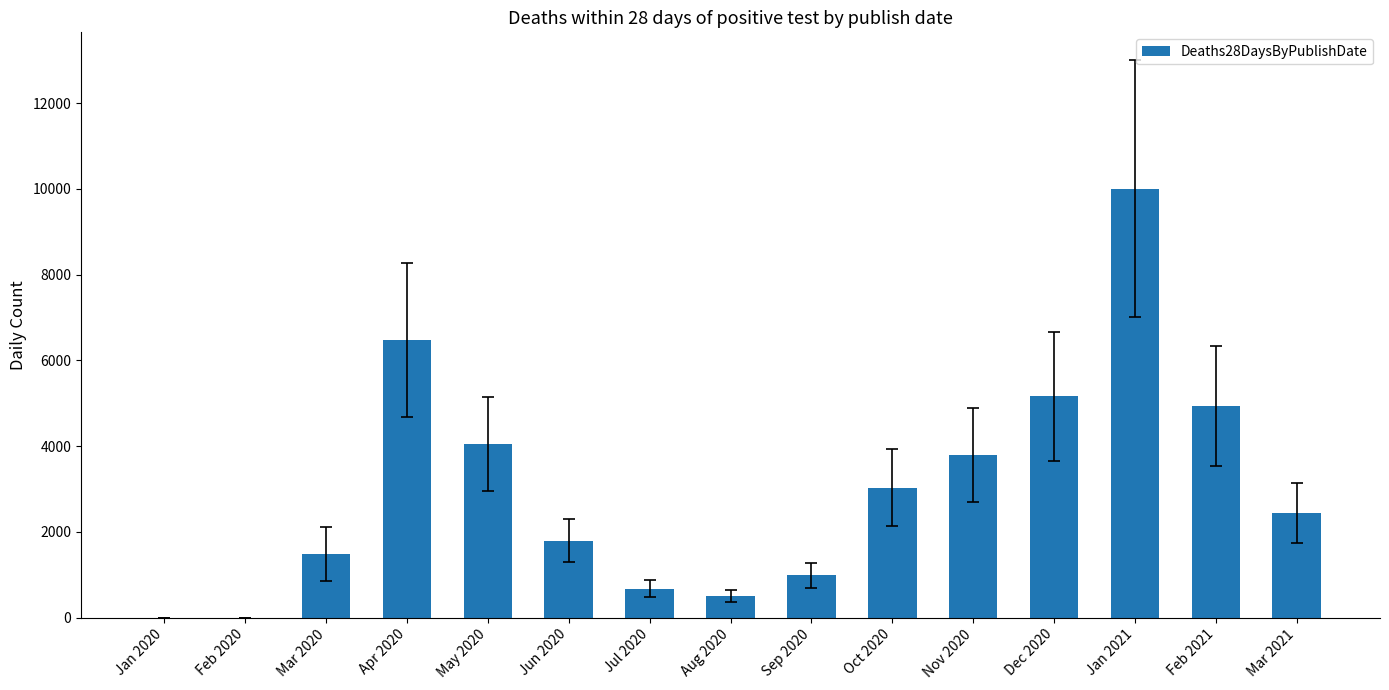

Reading left to right, transcribe all the data shown in this chart.

0	0	1484	6469	4051	1792	670	503	984	3026	3793	5157	10000	4926	2450